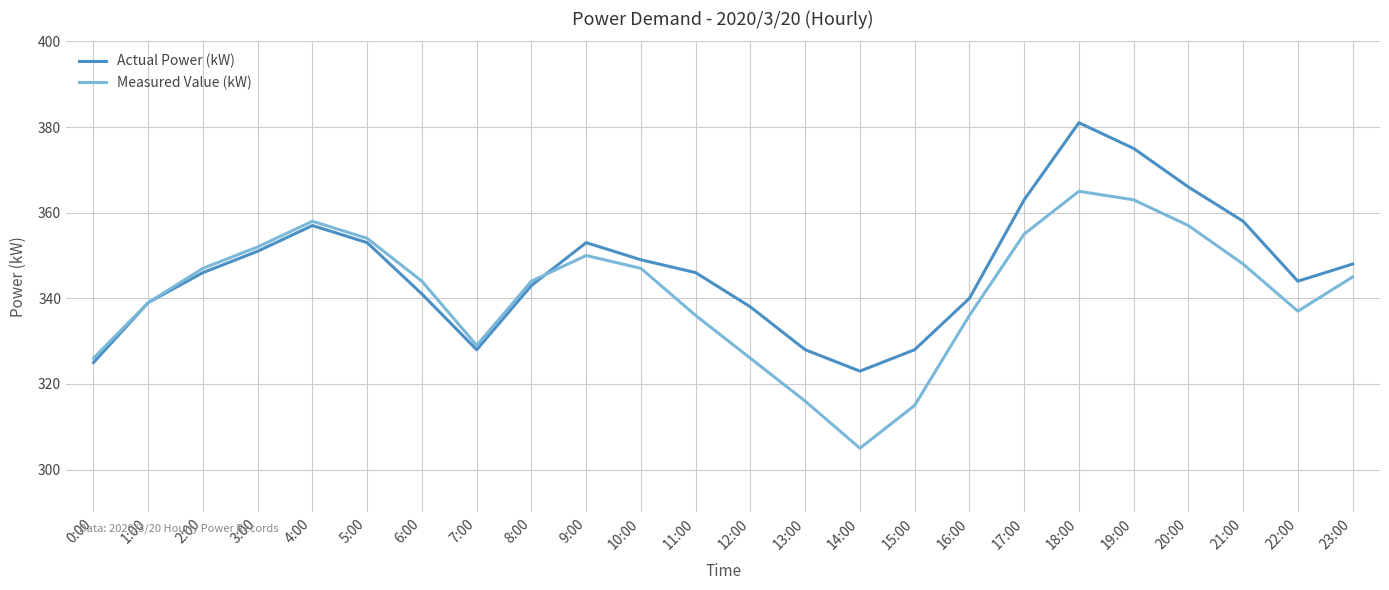

Reading right to left, list all the values displayed in this chart.

Actual Power (kW): 23:00=348	22:00=344	21:00=358	20:00=366	19:00=375	18:00=381	17:00=363	16:00=340	15:00=328	14:00=323	13:00=328	12:00=338	11:00=346	10:00=349	9:00=353	8:00=343	7:00=328	6:00=341	5:00=353	4:00=357	3:00=351	2:00=346	1:00=339	0:00=325
Measured Value (kW): 23:00=345	22:00=337	21:00=348	20:00=357	19:00=363	18:00=365	17:00=355	16:00=336	15:00=315	14:00=305	13:00=316	12:00=326	11:00=336	10:00=347	9:00=350	8:00=344	7:00=329	6:00=344	5:00=354	4:00=358	3:00=352	2:00=347	1:00=339	0:00=326